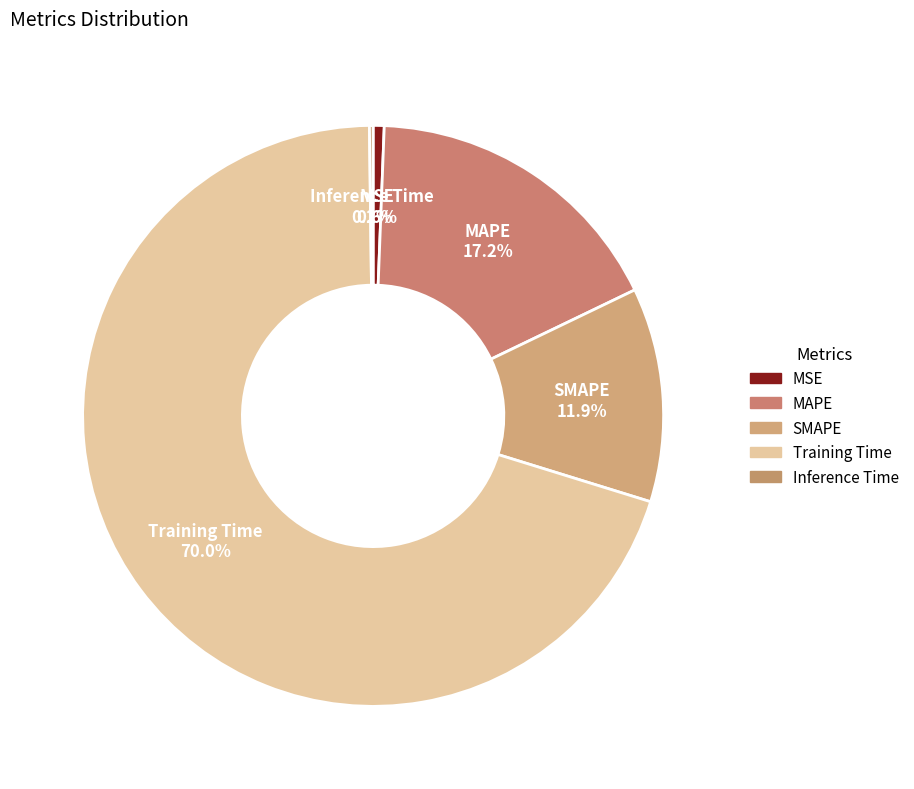

Which category has the biggest portion of the pie?

Training Time